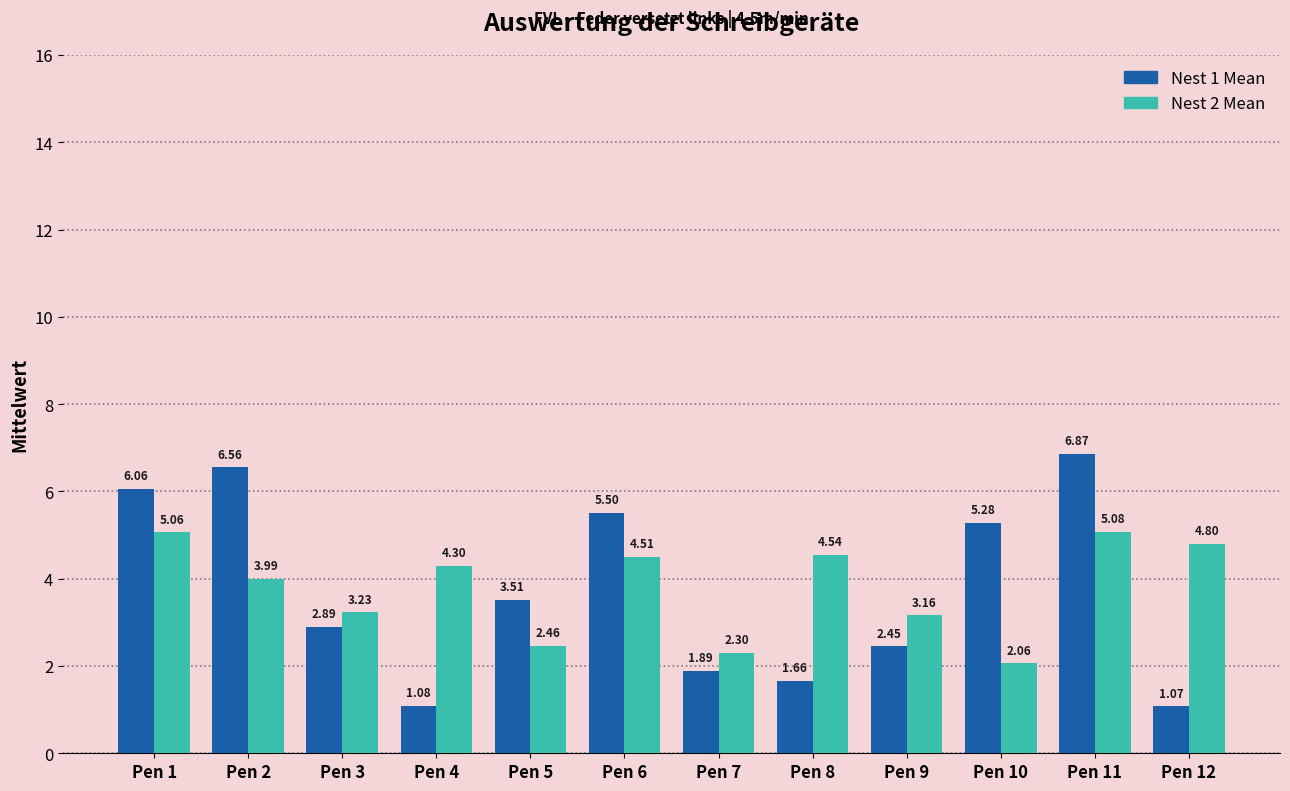

What is the difference between the maximum and minimum values in the Nest 2 Mean series?

3.0